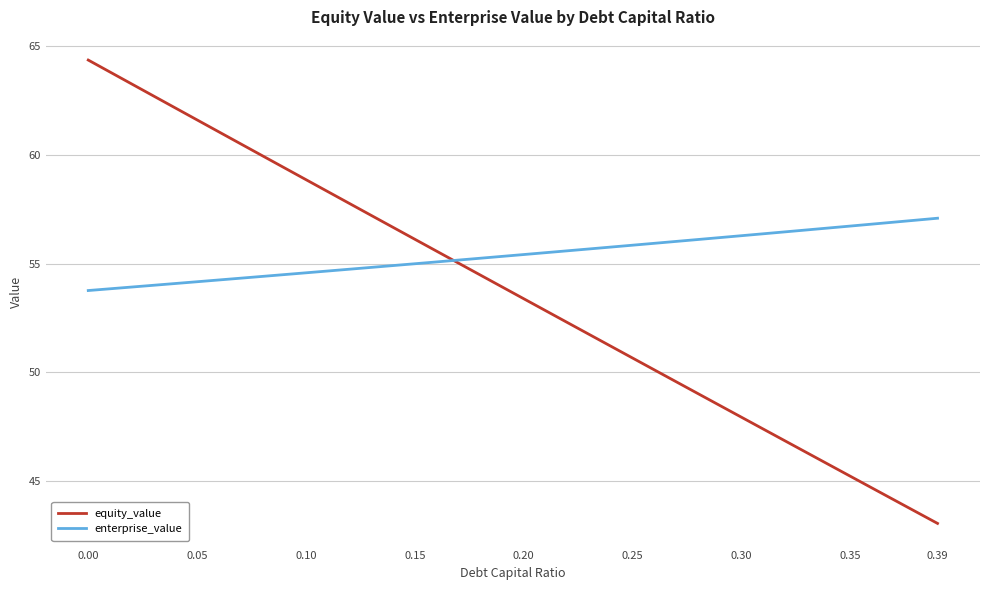

True or false: equity_value has more than 1 interior local peaks.

False